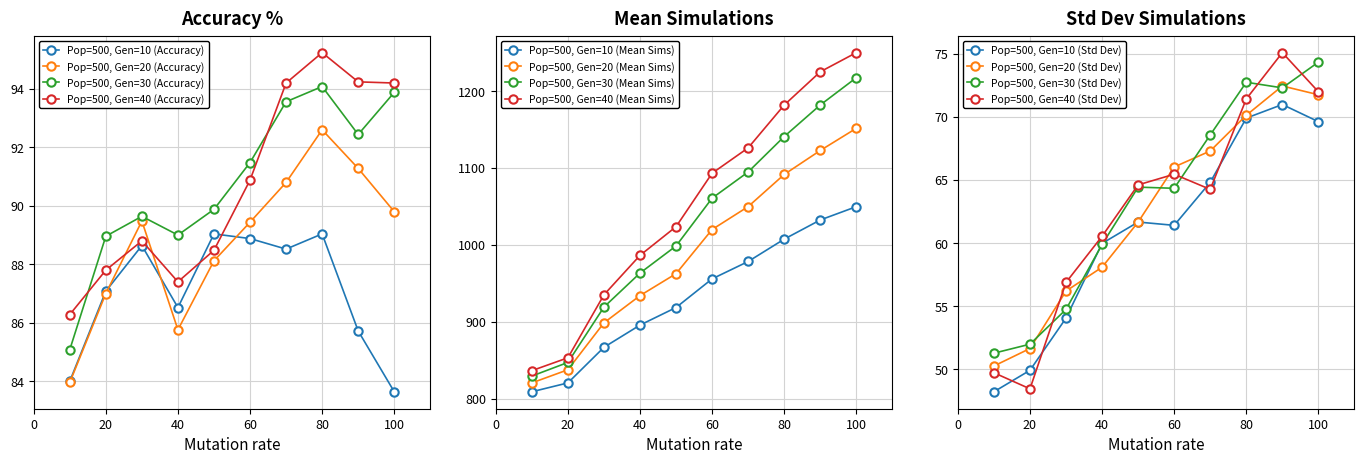

What is the minimum value for Pop=500, Gen=30 (Accuracy)?

85.1